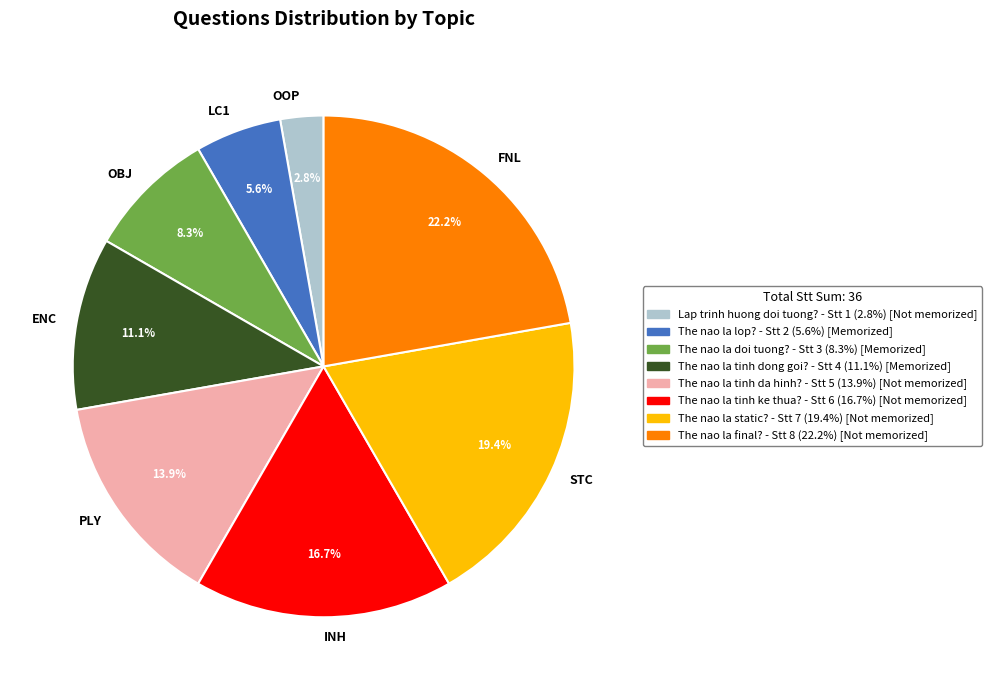

Which category has the biggest portion of the pie?

FNL